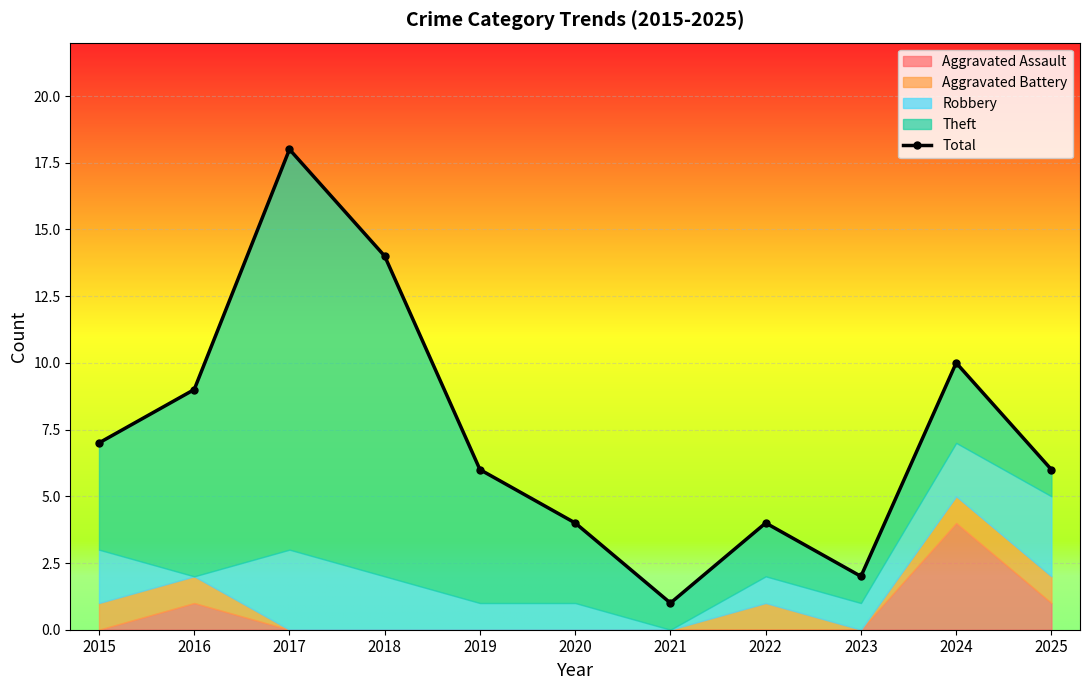

What is the value of the 4th point from the left?

14